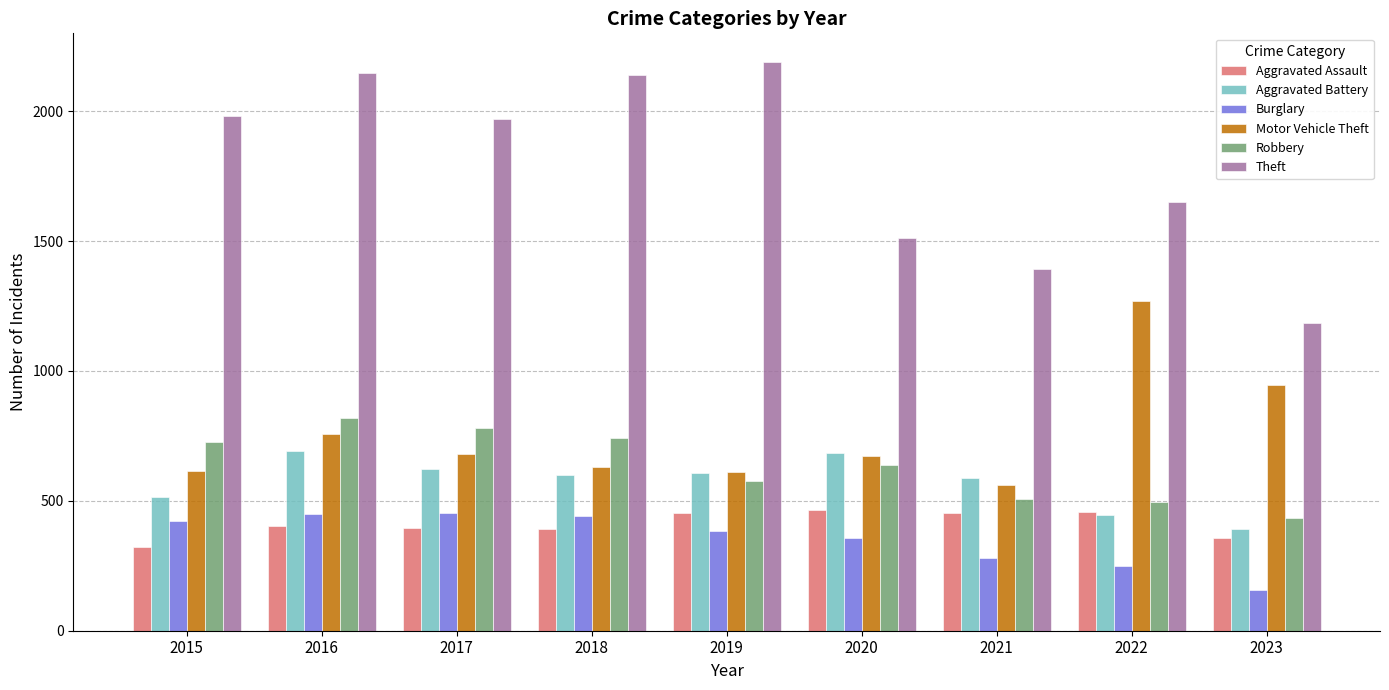

Is it true that Aggravated Battery equals 691 at 2016?

True